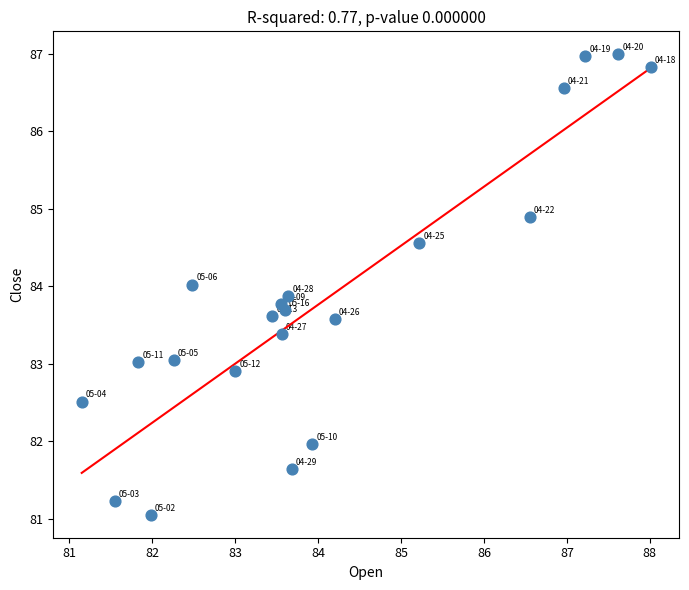

What is the range of X values (max minus min)?

6.9